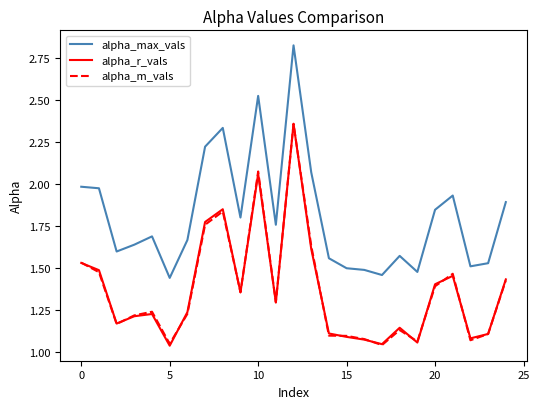

Which series has the largest total across all categories?

alpha_max_vals